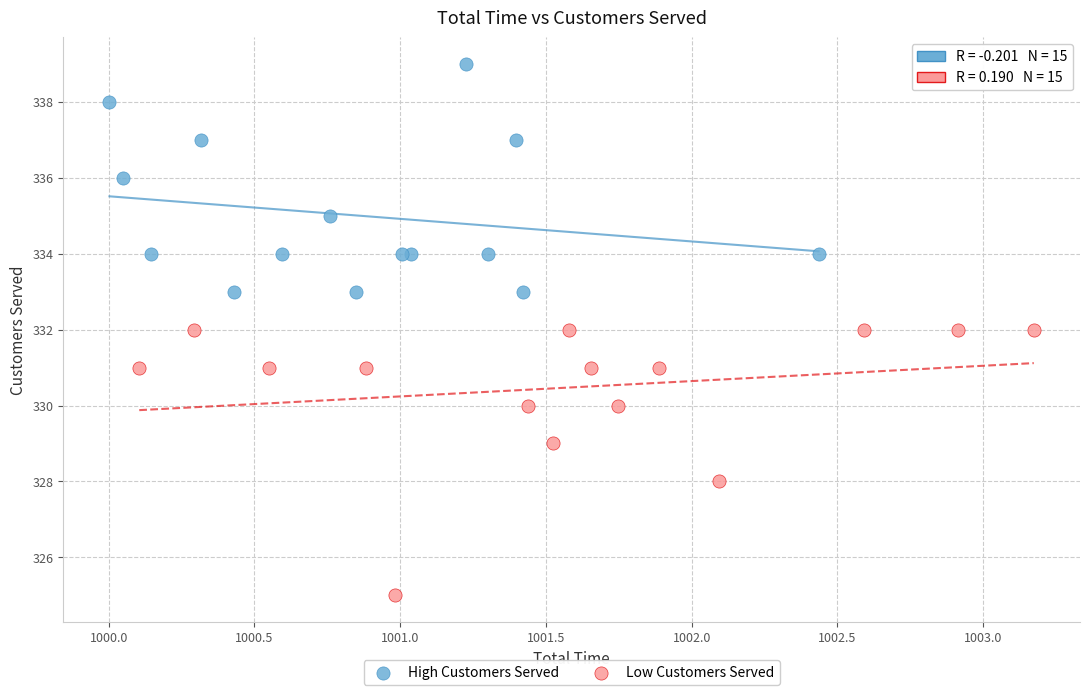

Which series has the largest Y range (max minus min)?

Low Customers Served